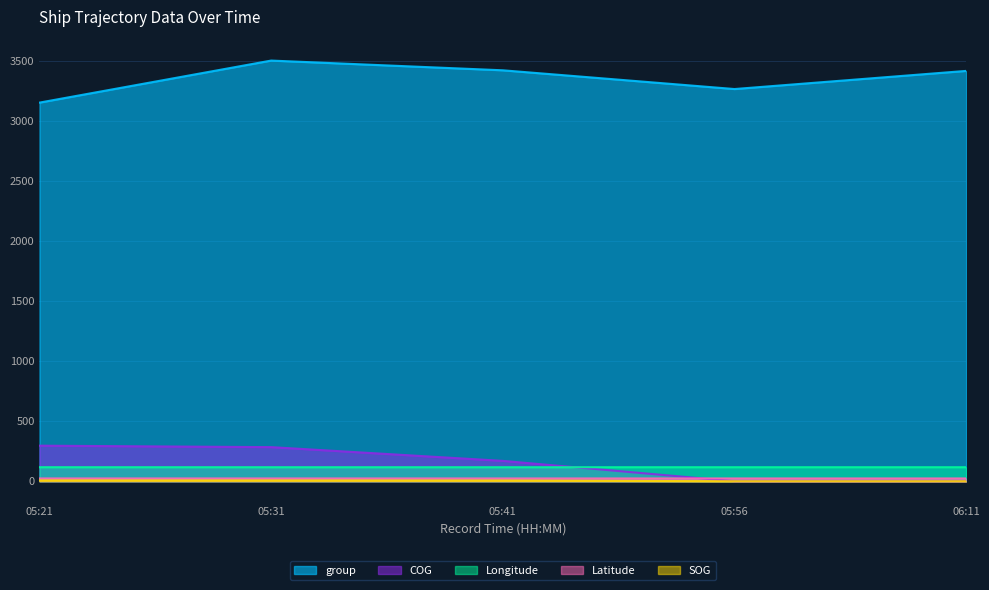

Between which two adjacent categories do COG and Longitude first intersect?

05:41 and 05:56